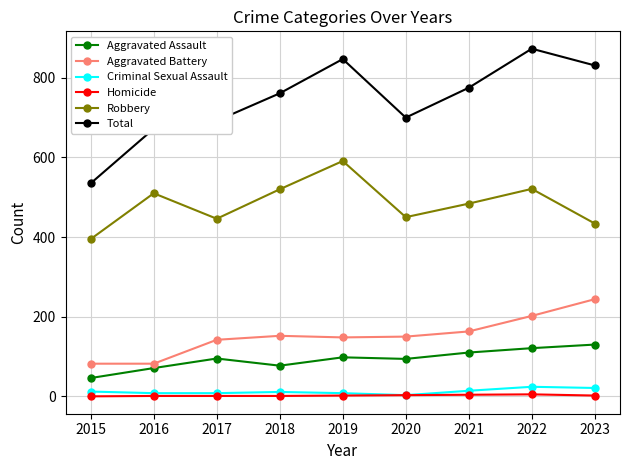

Which series has the largest total across all categories?

Total